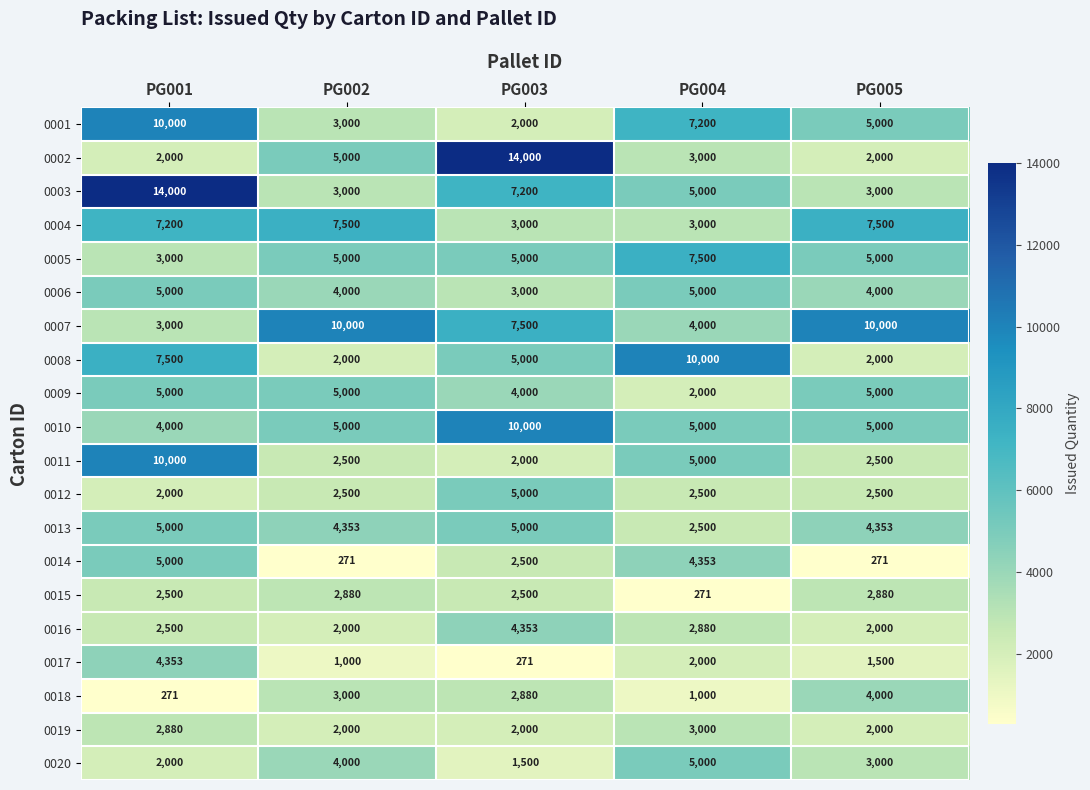

Read the 0001 value at PG003, to the nearest 50.

2000